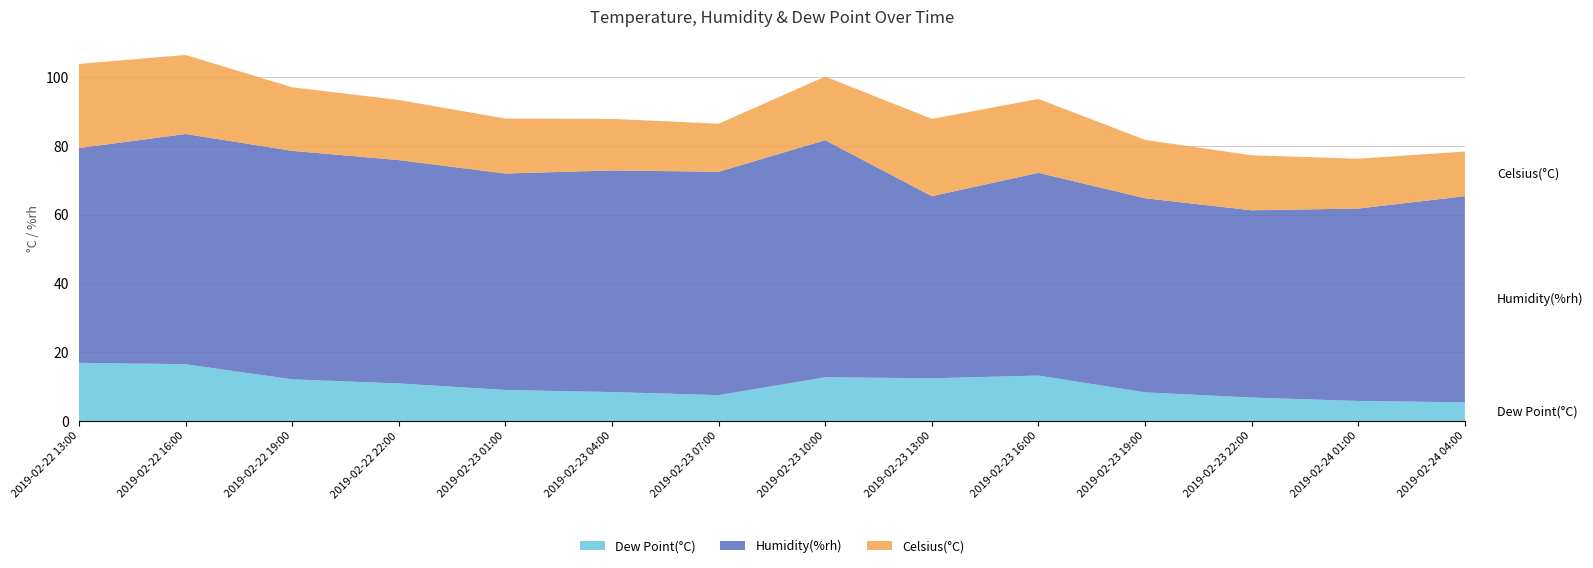

Reading left to right, list all the values displayed in this chart.

Dew Point(°C): 16.9	16.5	12.1	10.9	9.0	8.4	7.5	12.7	12.4	13.2	8.3	6.8	5.8	5.4
Humidity(%rh): 62.5	67.0	66.5	65.0	63.0	64.5	65.0	69.0	53.0	59.0	56.5	54.5	56.0	60.0
Celsius(°C): 24.5	23.0	18.5	17.5	16.0	15.0	14.0	18.5	22.5	21.5	17.0	16.0	14.5	13.0